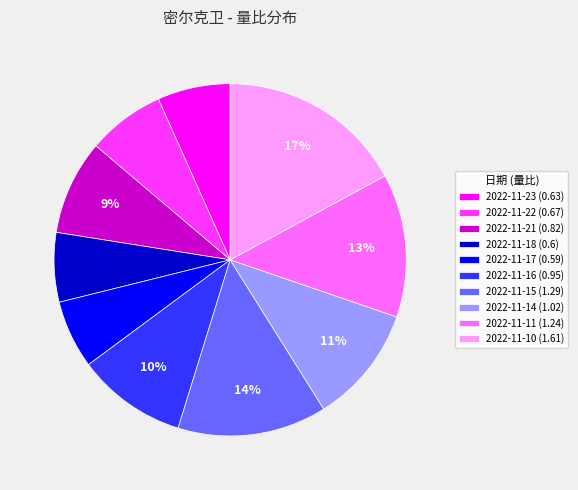

What percentage is the 2022-11-14 slice, to the nearest percent?

11%